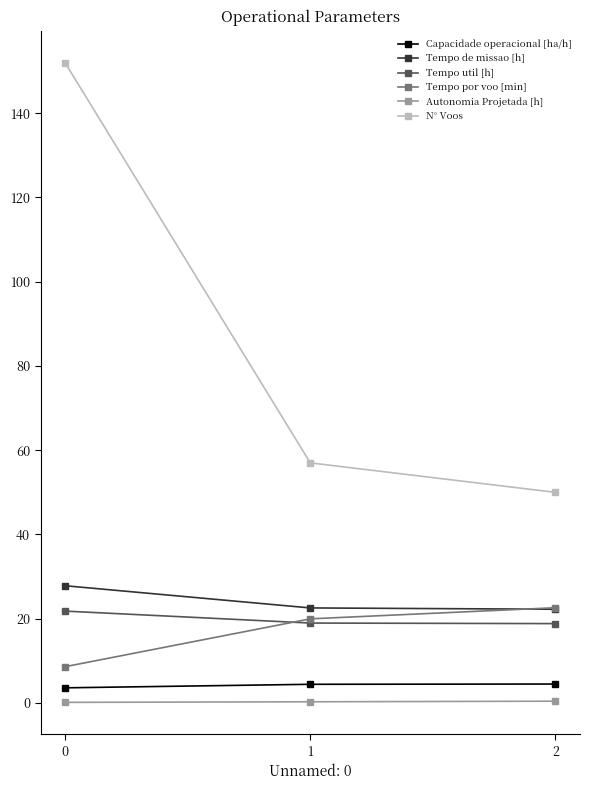

What is the difference between the highest and lowest values at 1?

56.7